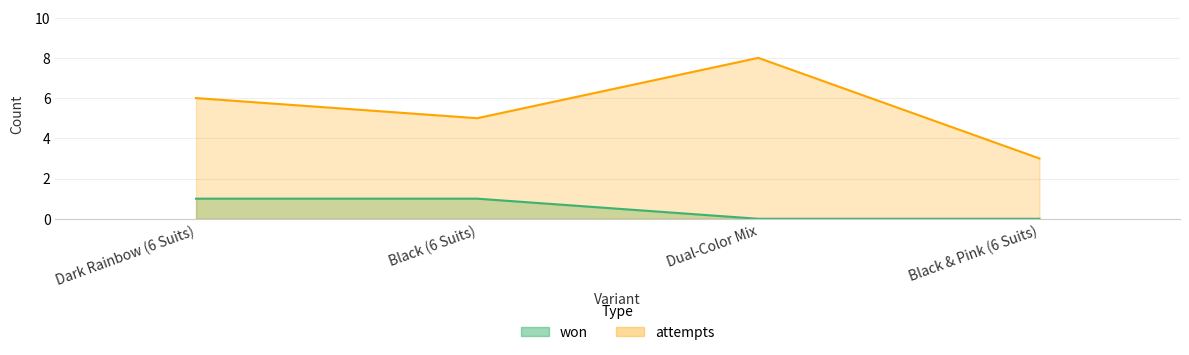

What is the label of the 2nd point from the left?

Black (6 Suits)